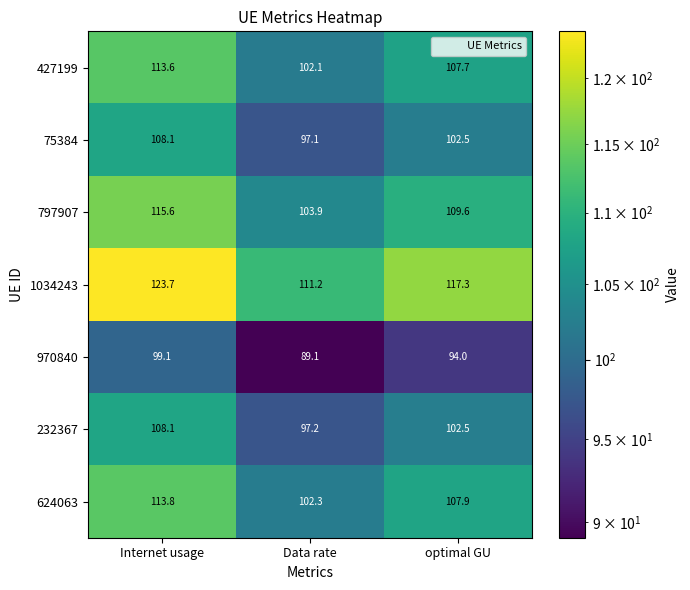

What is the difference between the maximum and second lowest values in the 1034243 series?

6.4